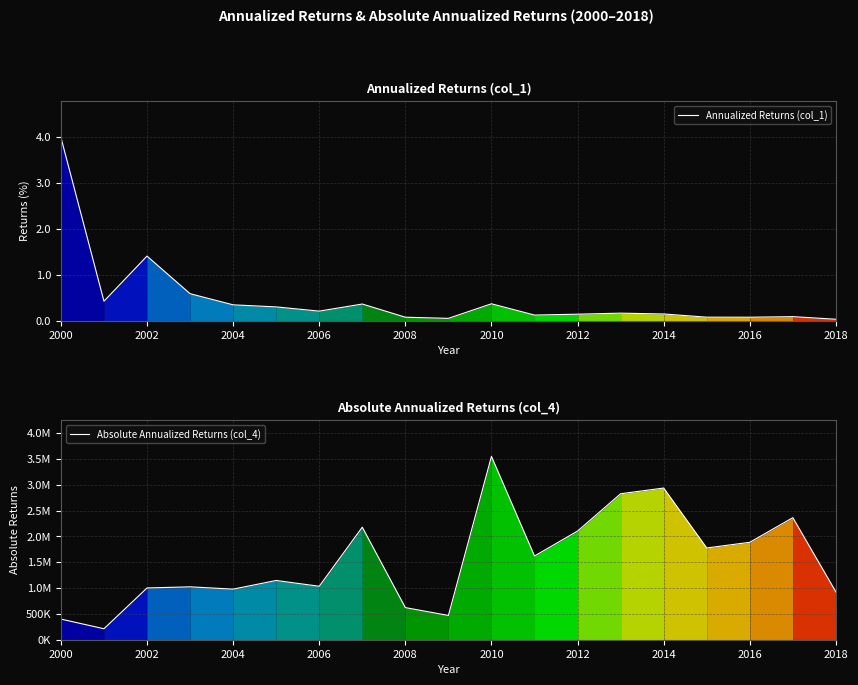

Between 2000 and 2014, which series saw the biggest shift?

Absolute Annualized Returns (col_4)